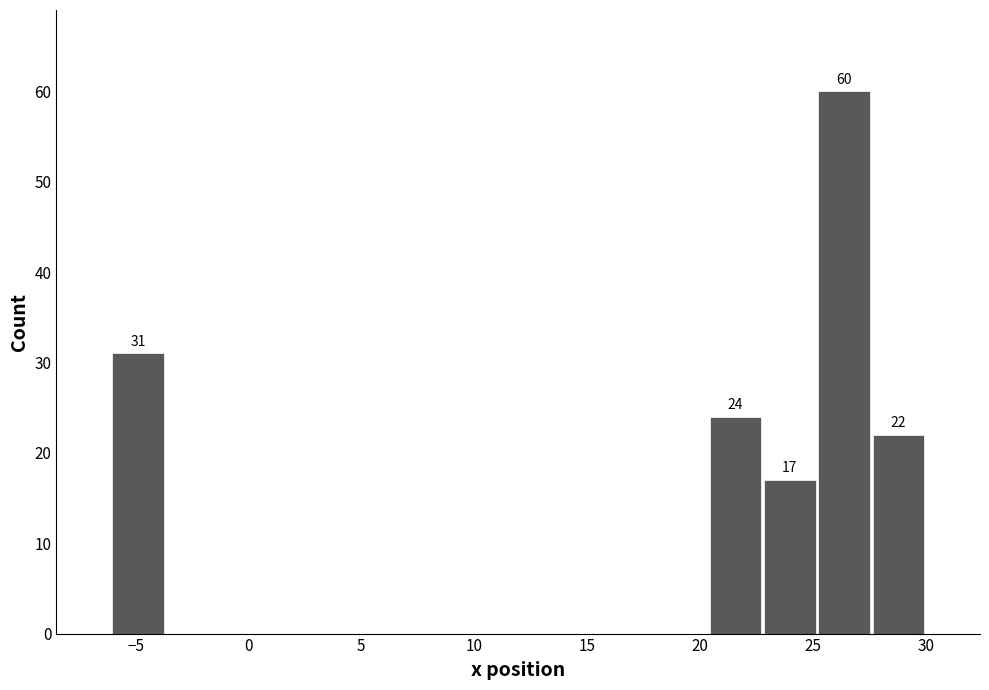

Over which range of the x-axis is the bar tallest?

25.0 to 27.5